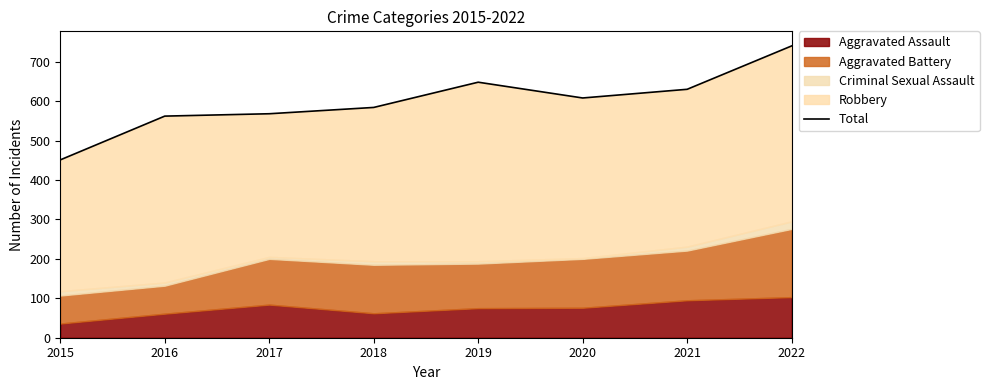

Is it true that the value at 2015 is 187?

False